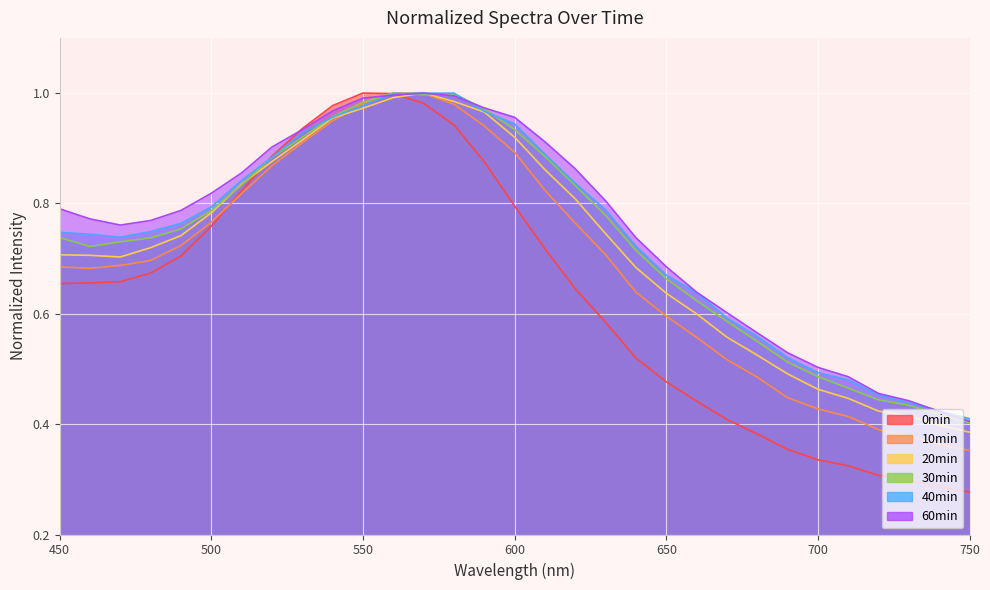

What is the maximum value for 40min?

1.0